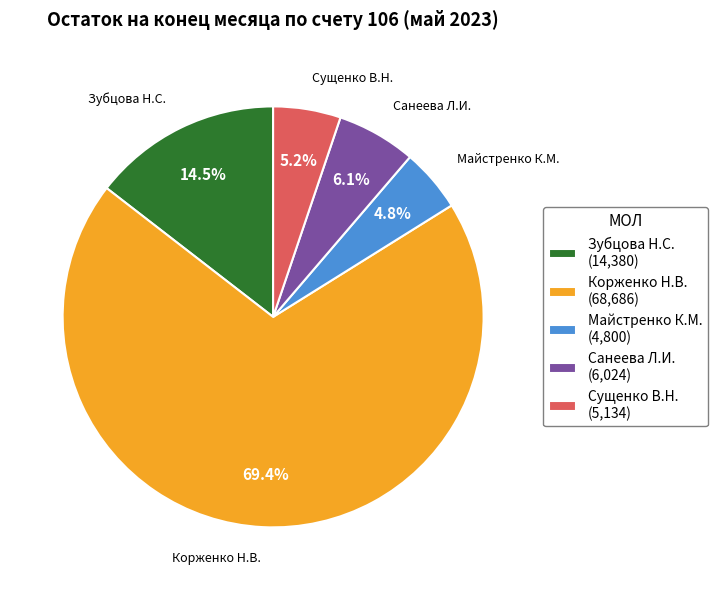

To the nearest percent, what is the difference between the Майстренко К.М. and Зубцова Н.С. slice percentages?

10%